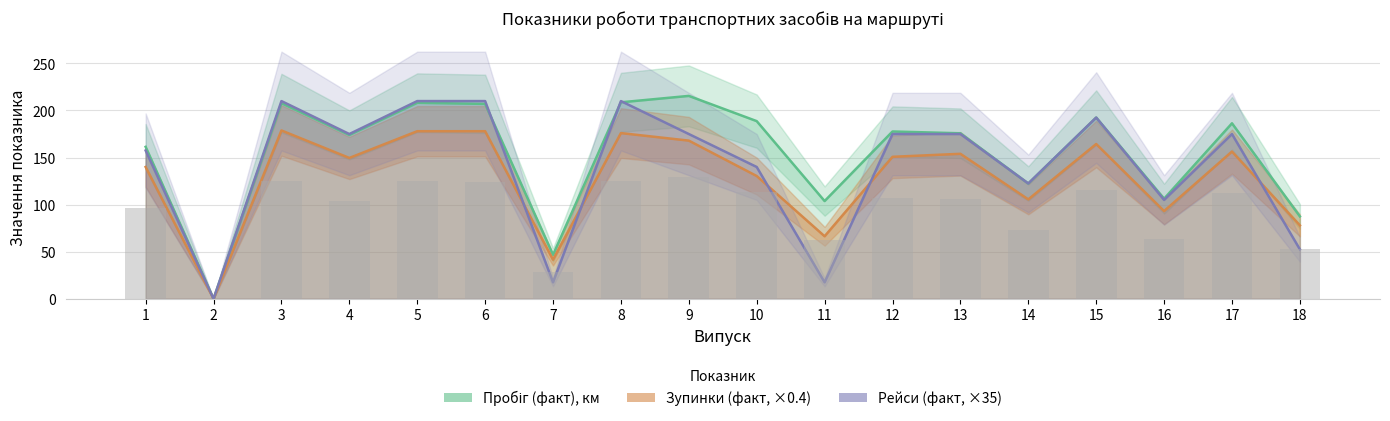

The value of Кількість зупинок (факт, ×0.4) at 8 is 176.0. True or false?

True